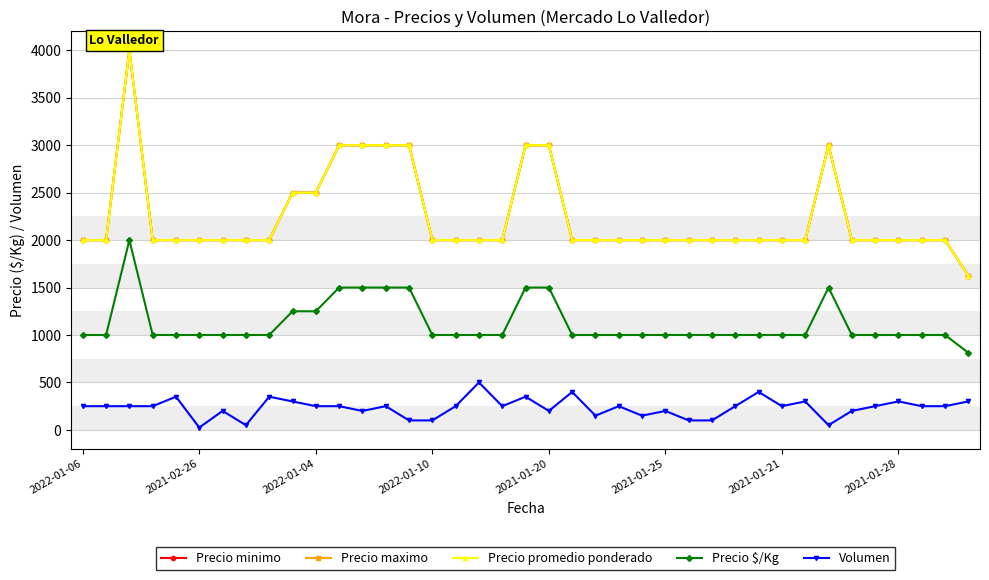

True or false: Volumen and Precio $/Kg cross at least once.

False